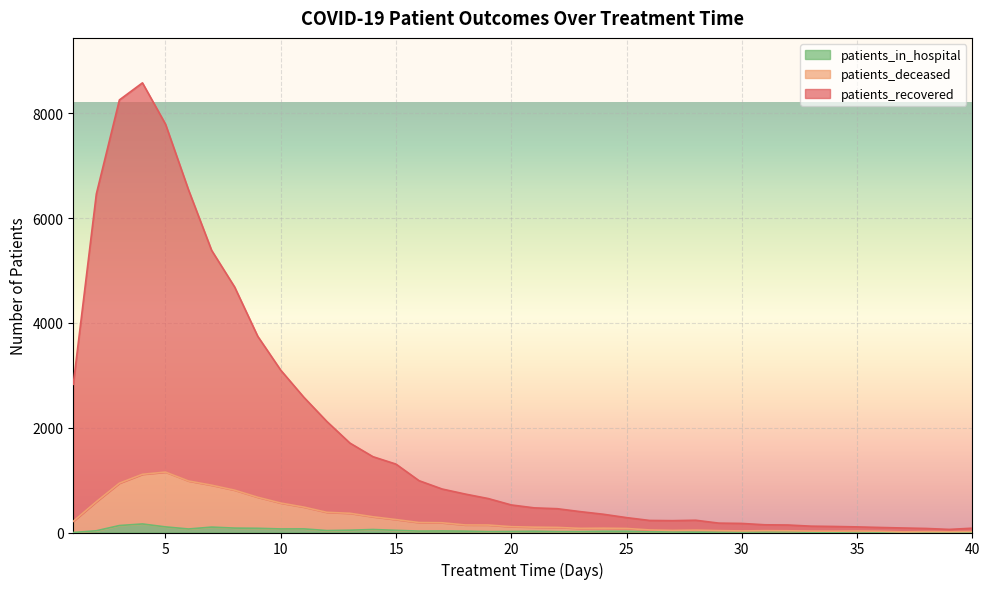

True or false: patients_recovered and patients_deceased intersect in this chart.

False